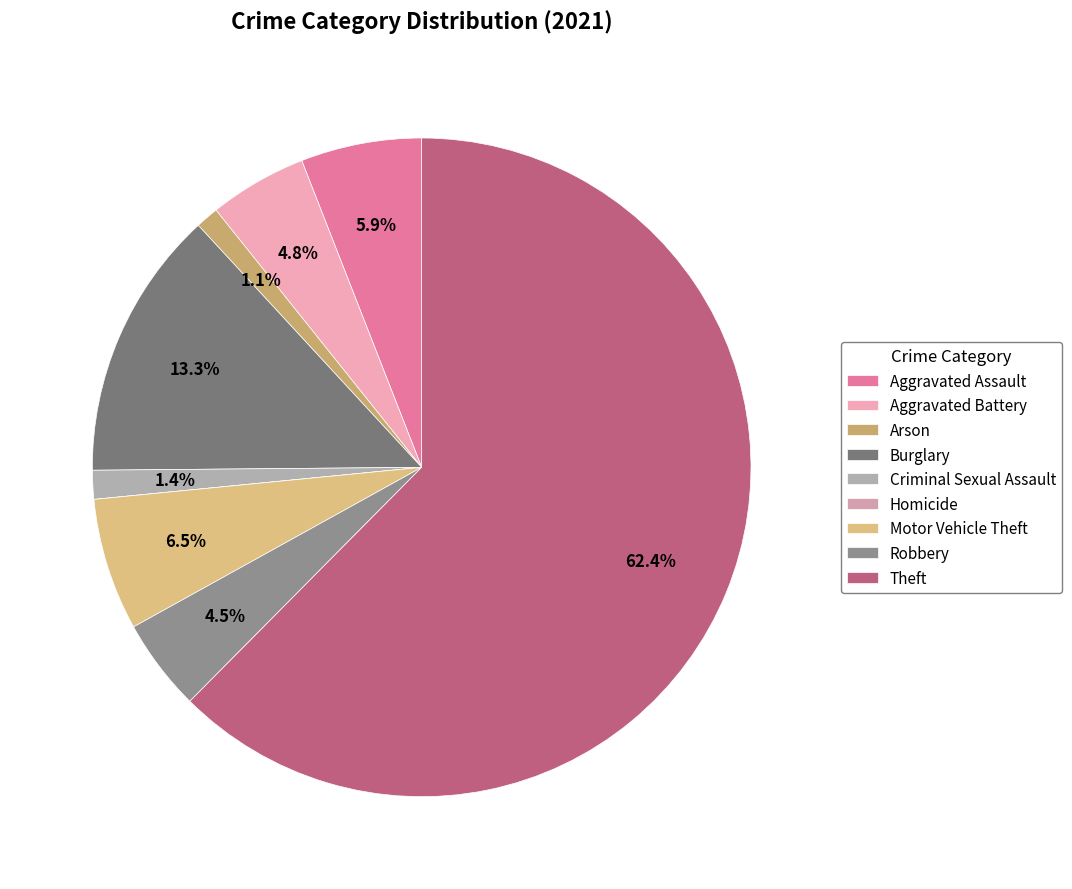

Which slice is the smallest?

Homicide